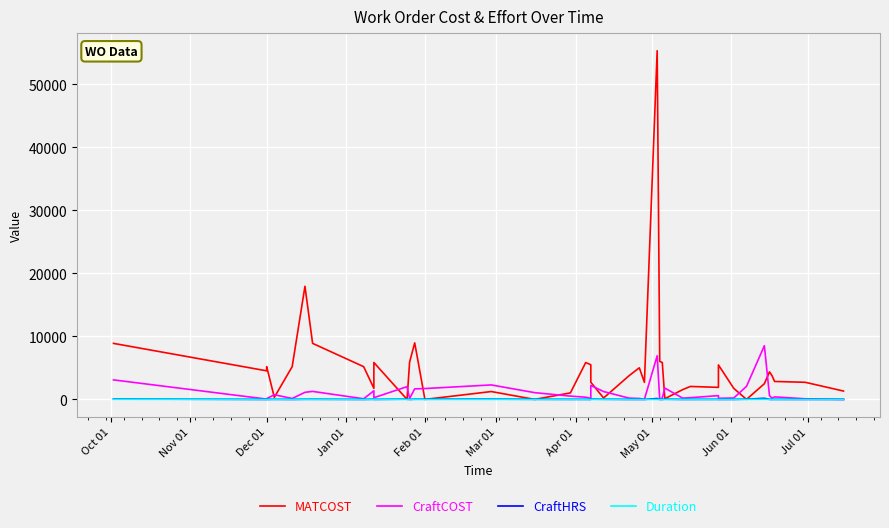

How many data points does each series have?

40